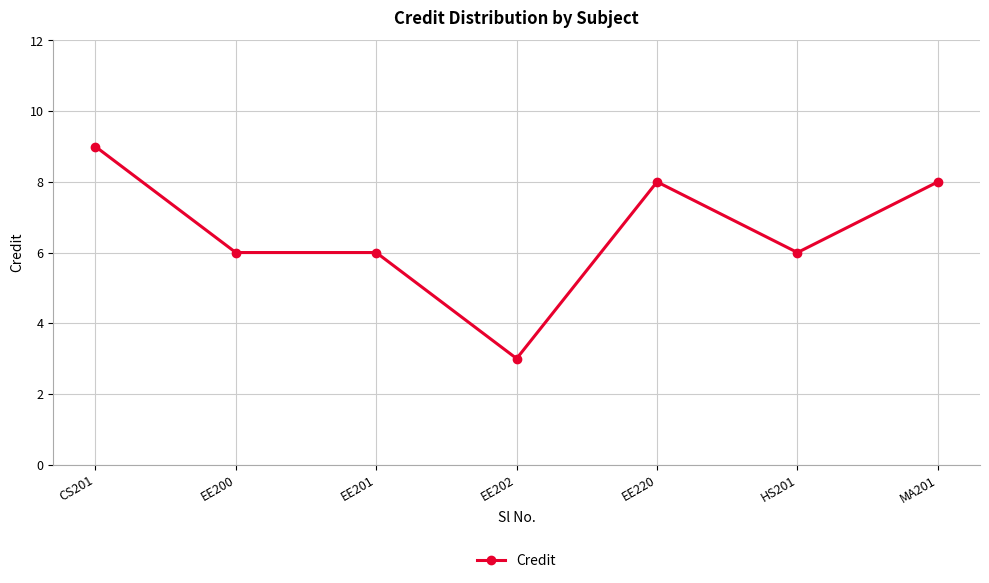

At which label does the data first exceed 6?

CS201